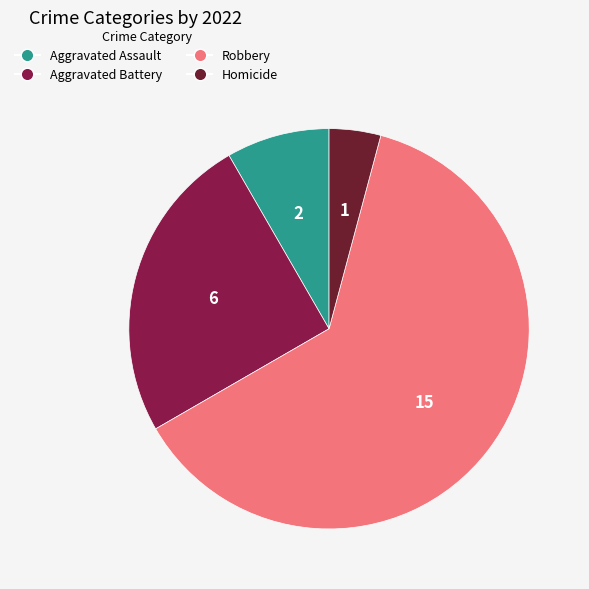

Is it true that Aggravated Battery is 10% of the pie?

False